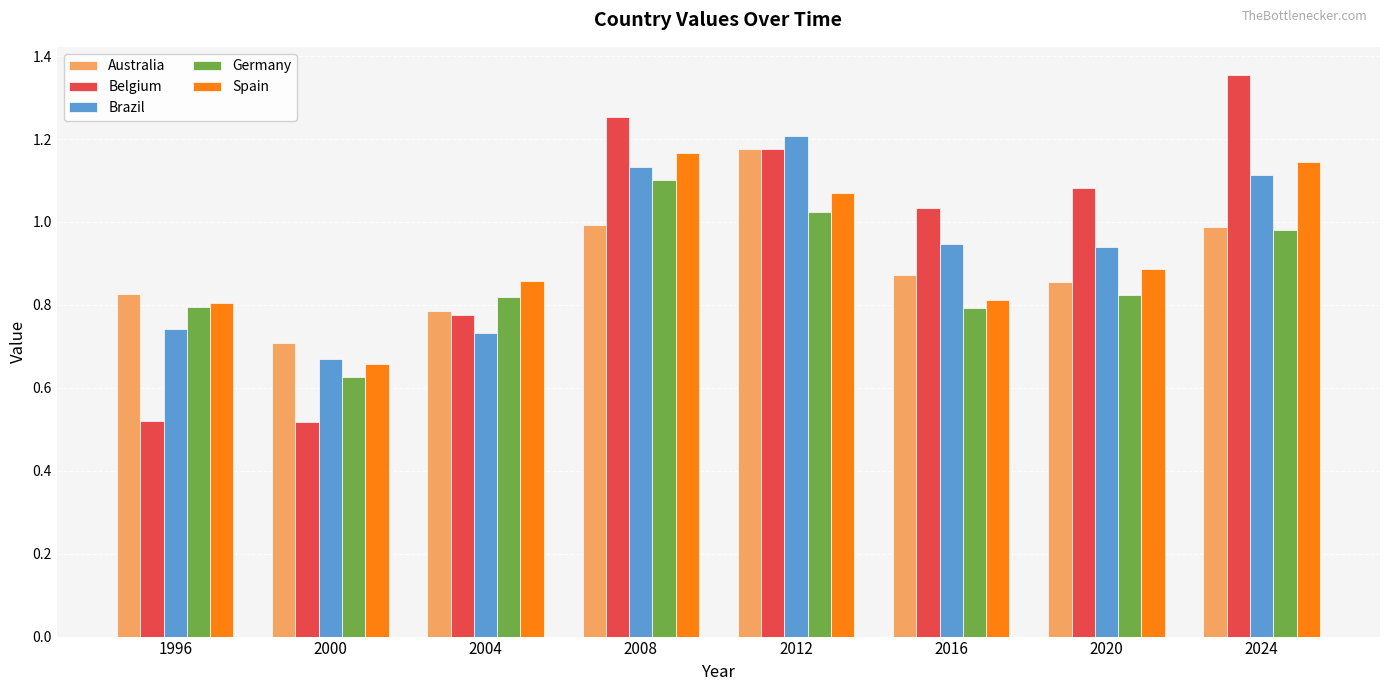

How many data points in Belgium are above 1?

5